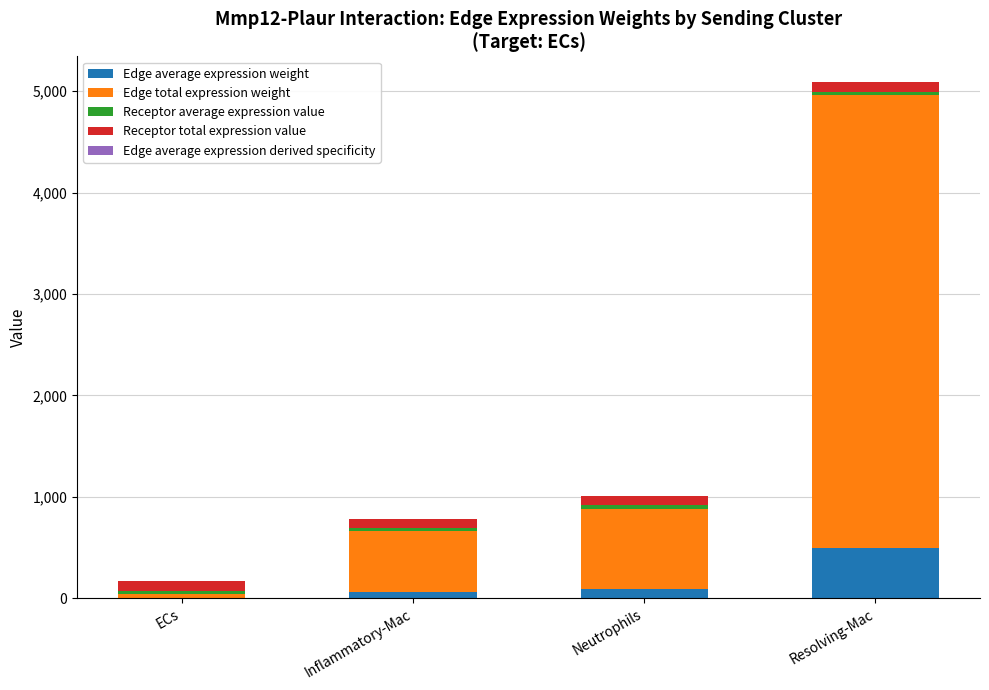

At which category is the sum across all series the highest?

Resolving-Mac